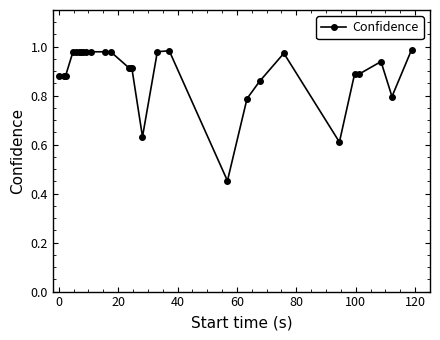

True or false: there are more than 1 points higher than both neighbors.

True